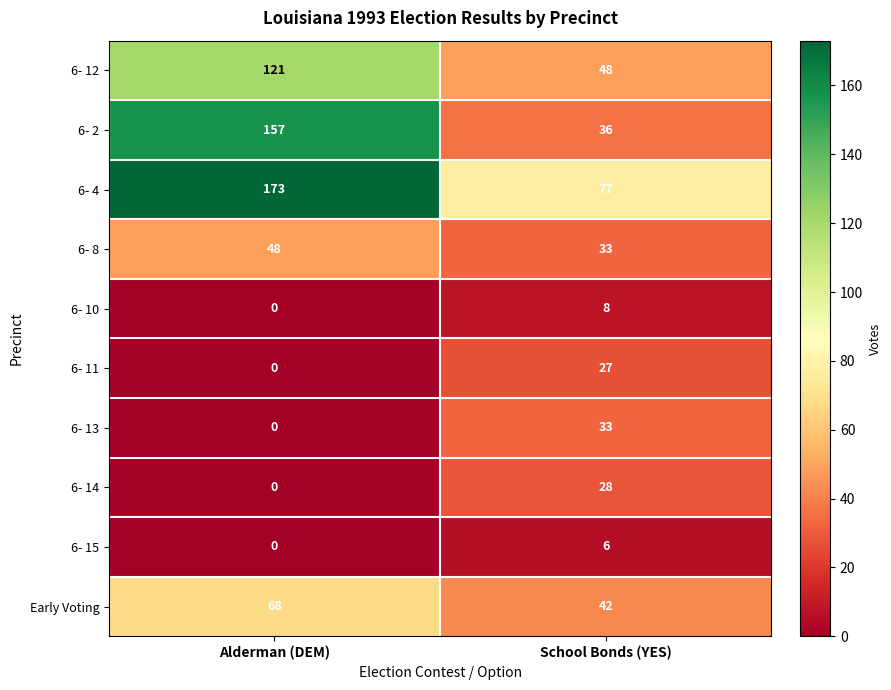

What is the approximate value of 6- 13 at School Bonds (YES), to the nearest 10?

30